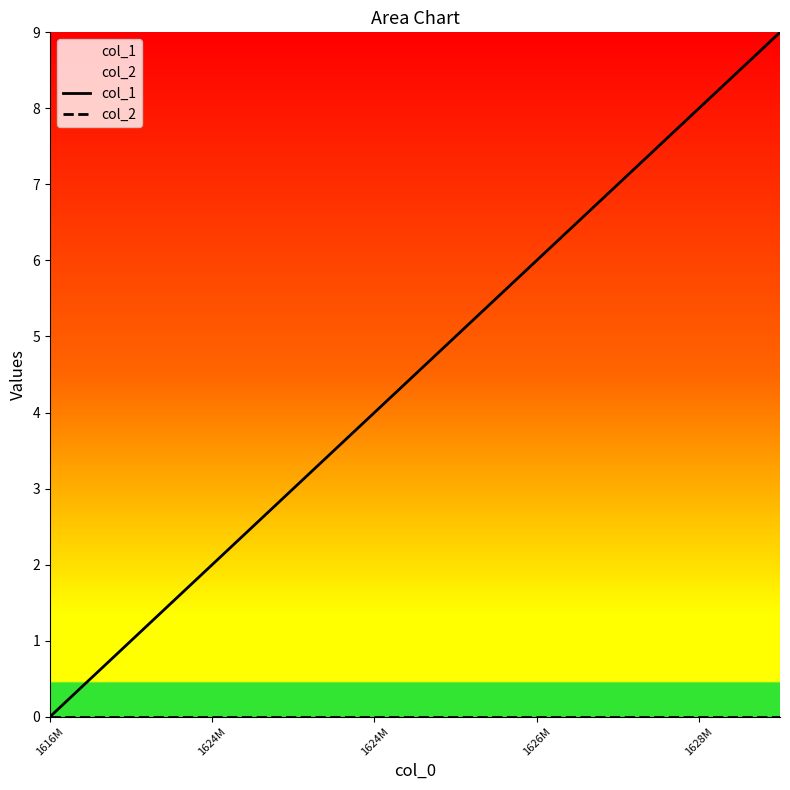

Reading left to right, extract all data points from this chart.

col_1: 0	1	2	3	4	5	6	7	8	9
col_2: 0	0	0	0	0	0	0	0	0	0